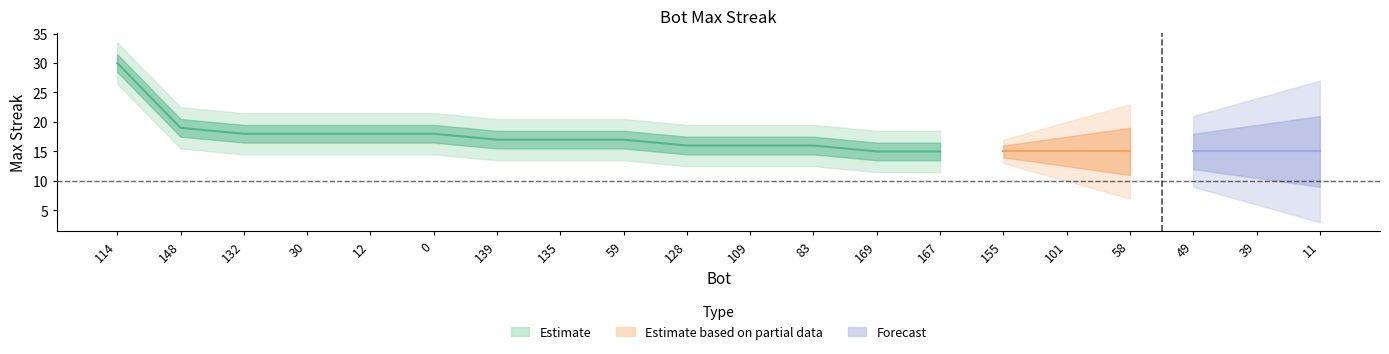

What is the label of the 14th point from the left?

167